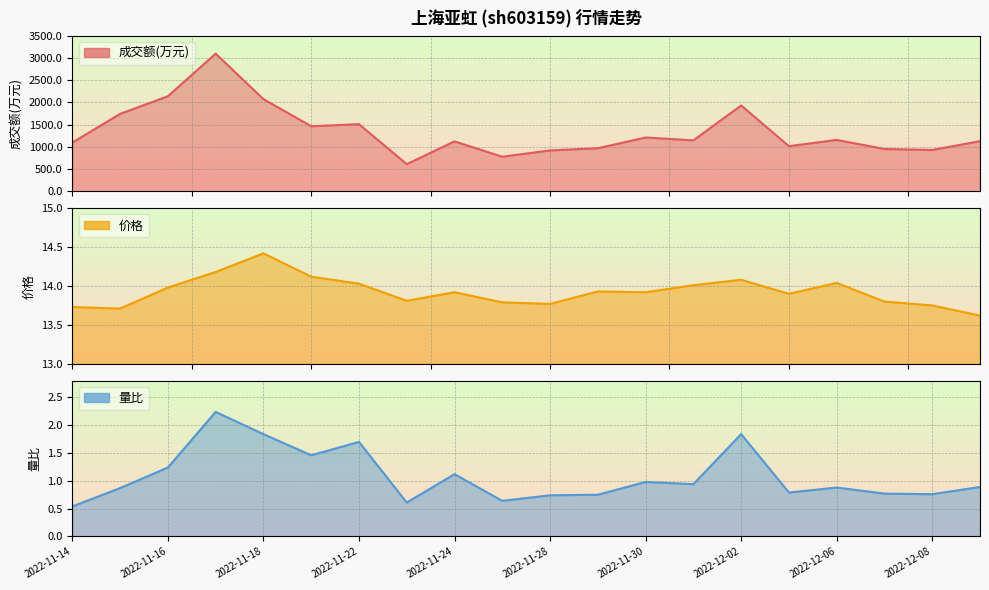

The 量比 series shows 0.6 at 2022-11-25. True or false?

True